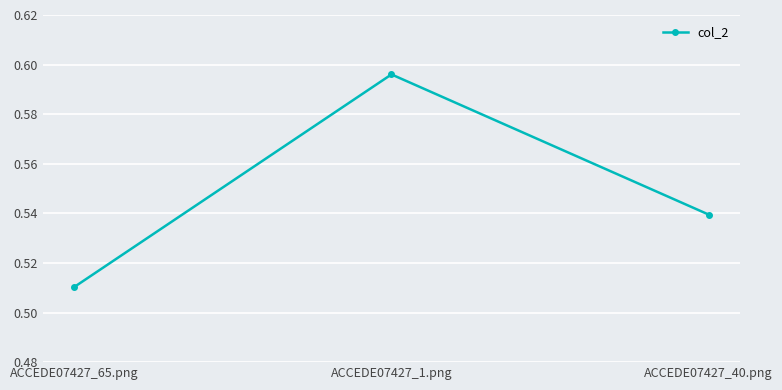

How many values are between 0 and 1?

3